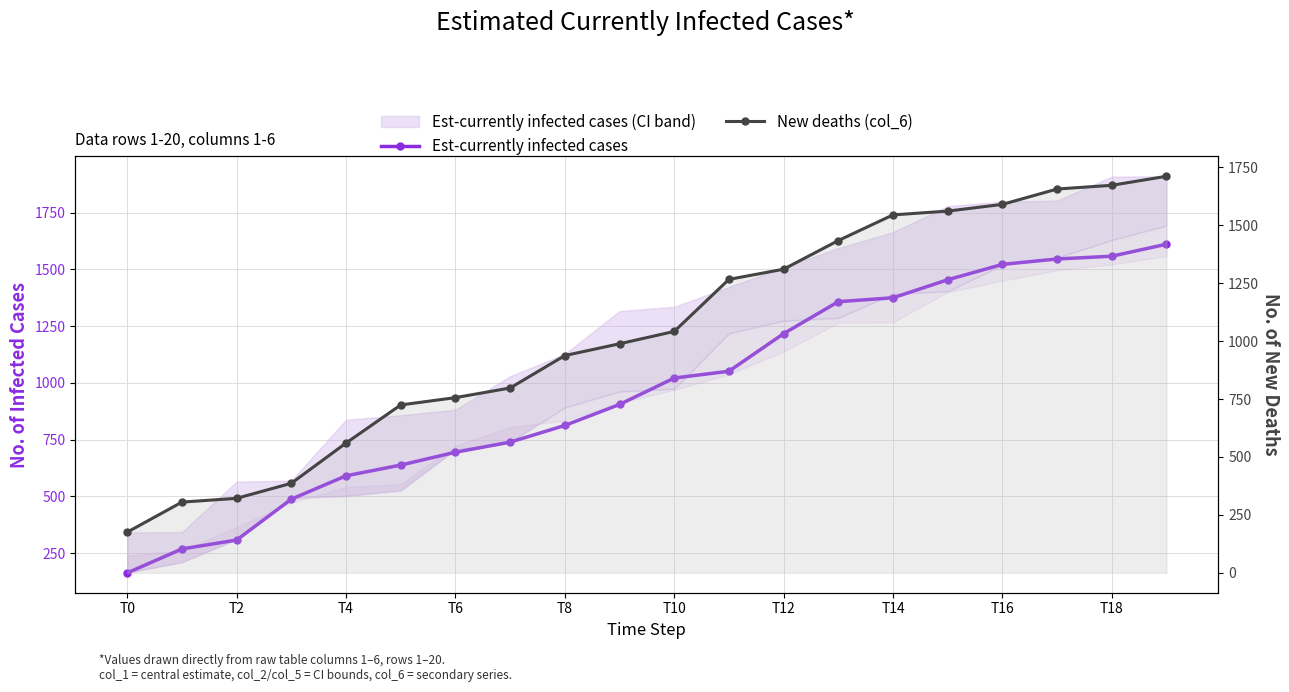

What is the minimum value shown in the chart?

163.4